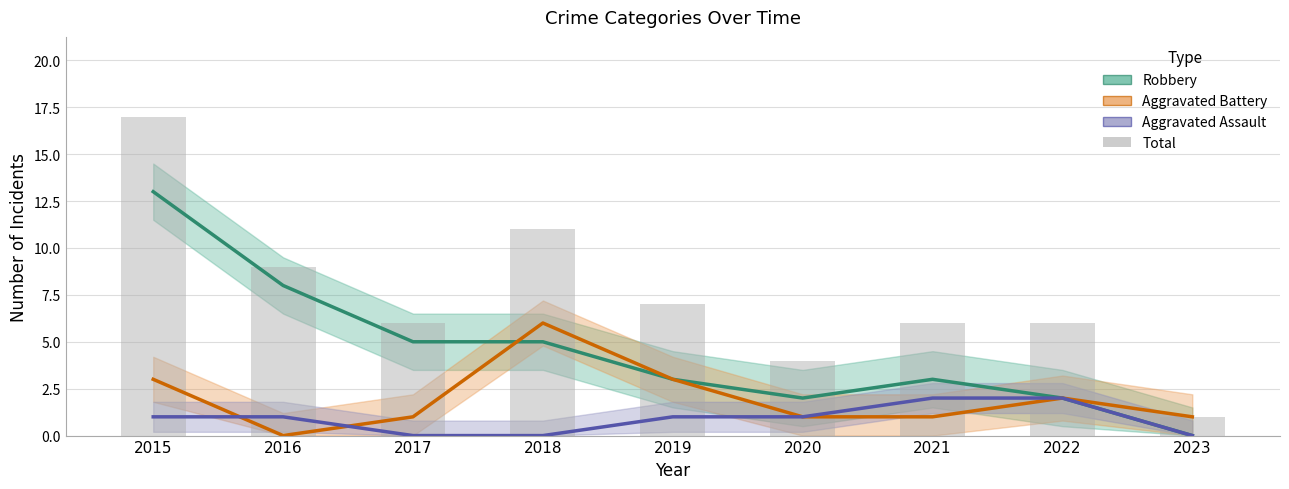

What is the difference between the Aggravated Assault values at 2015 and 2018?

1